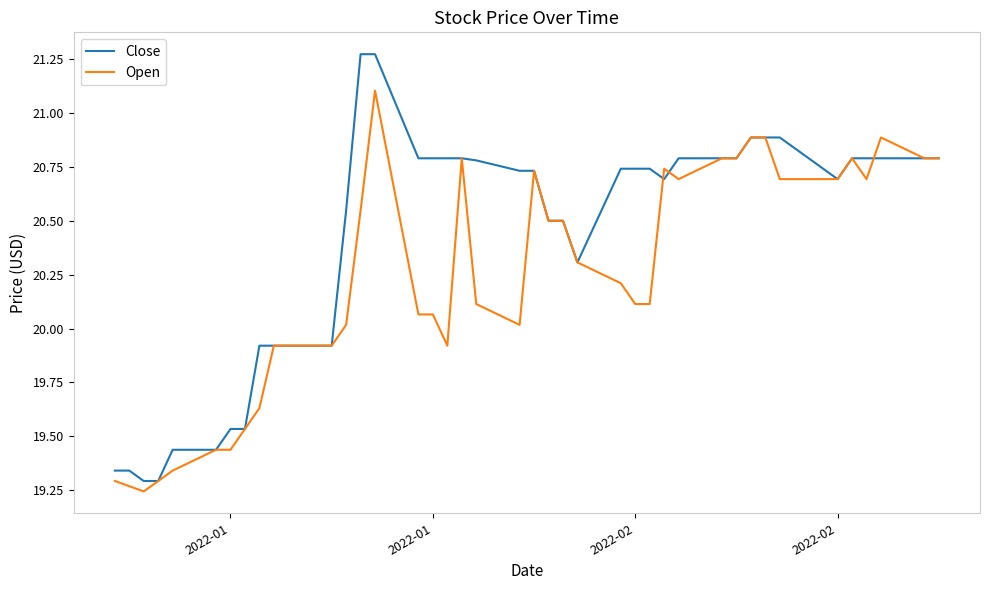

List the series in order of their overall mean, highest first.

Close, Open